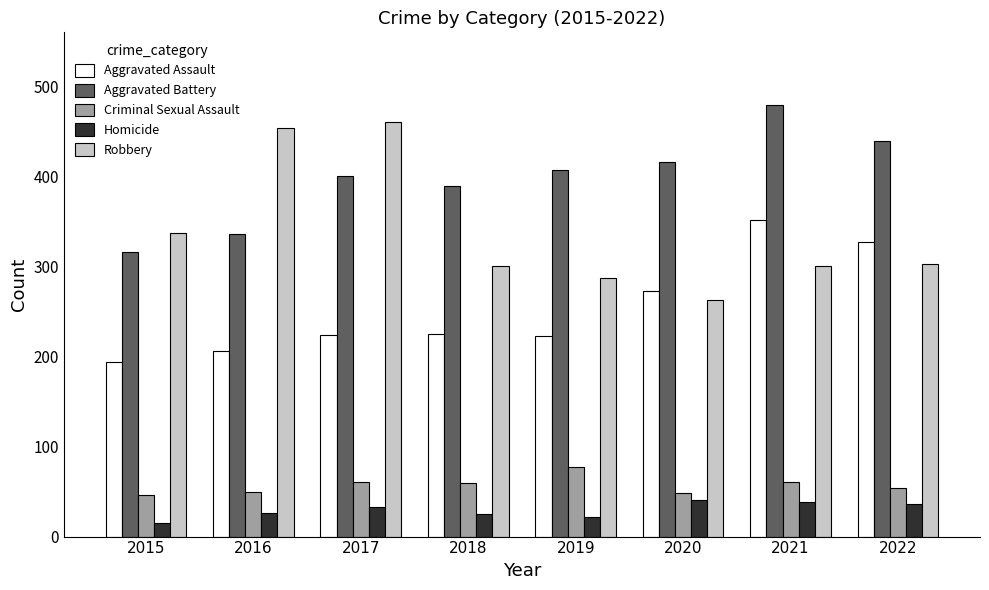

Where is Robbery nearest to the value 361?

2015